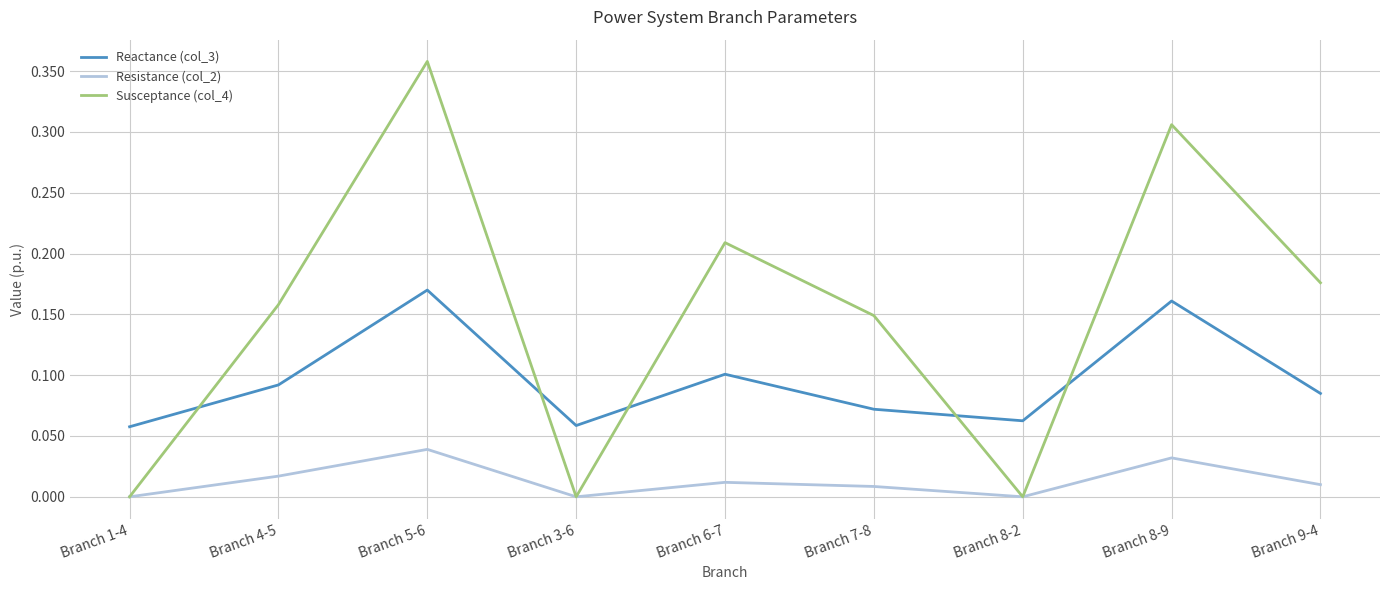

How many interior local peaks does the Reactance (col_3) series have?

3